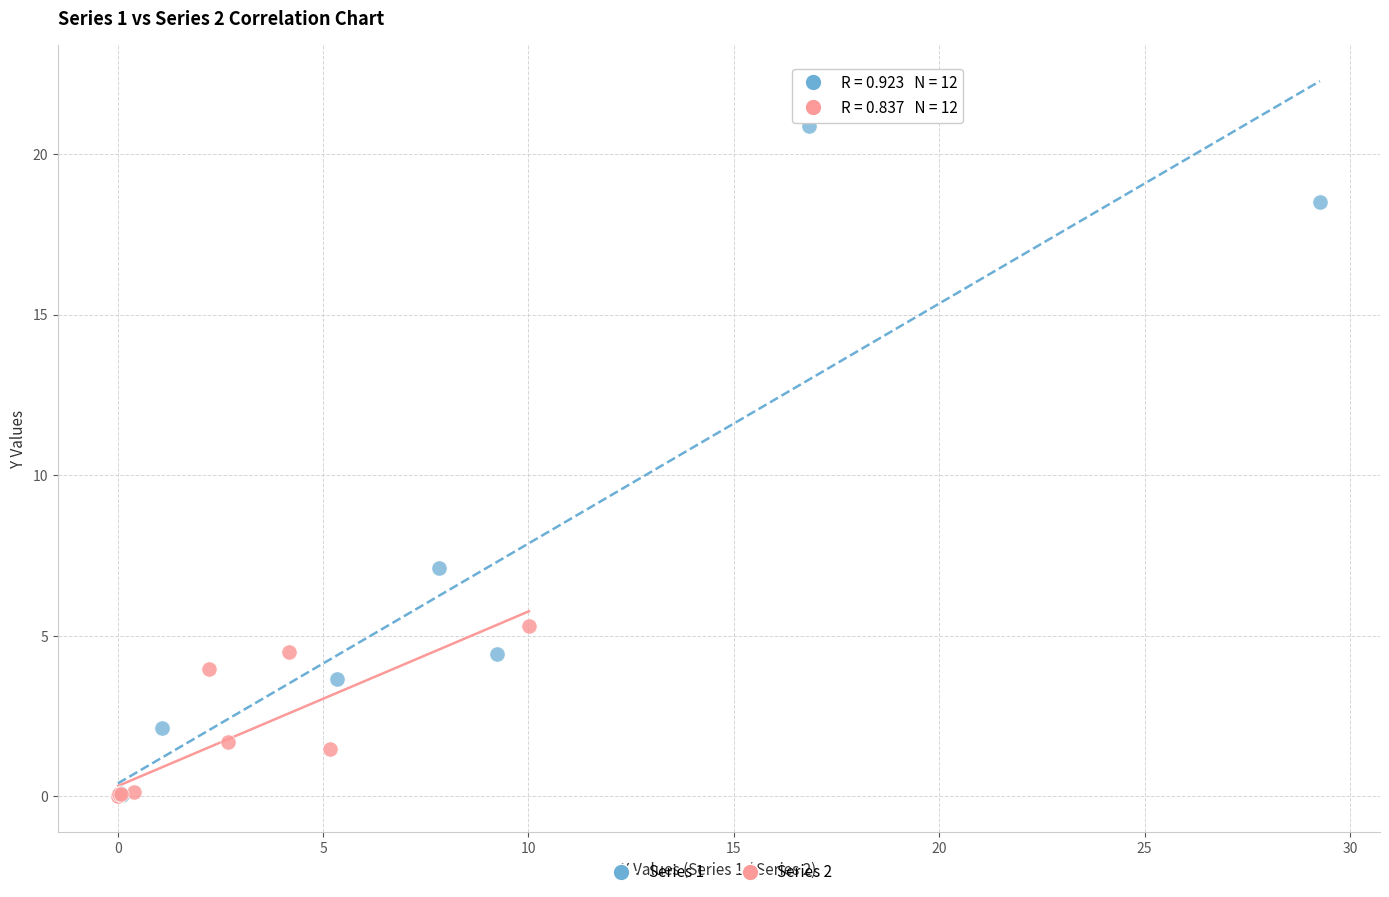

Which series contains the highest Y value?

Series 1